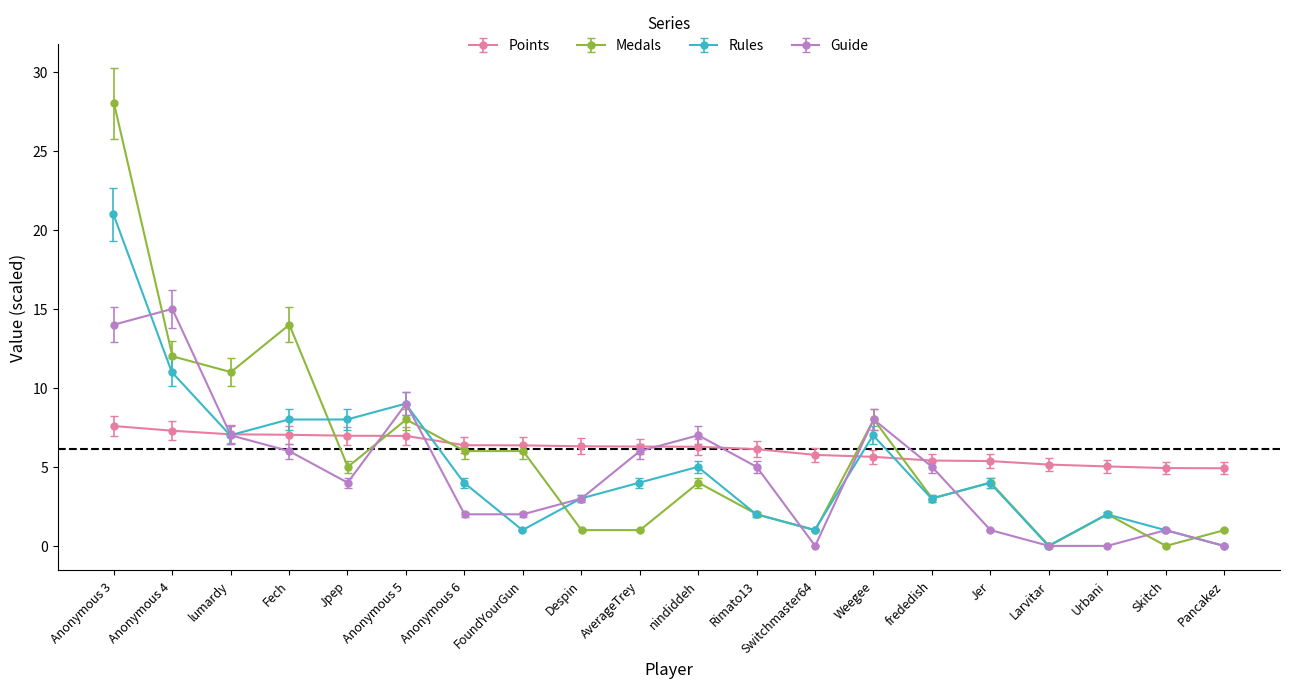

What is the approximate value of Guide at frededish?

5.0